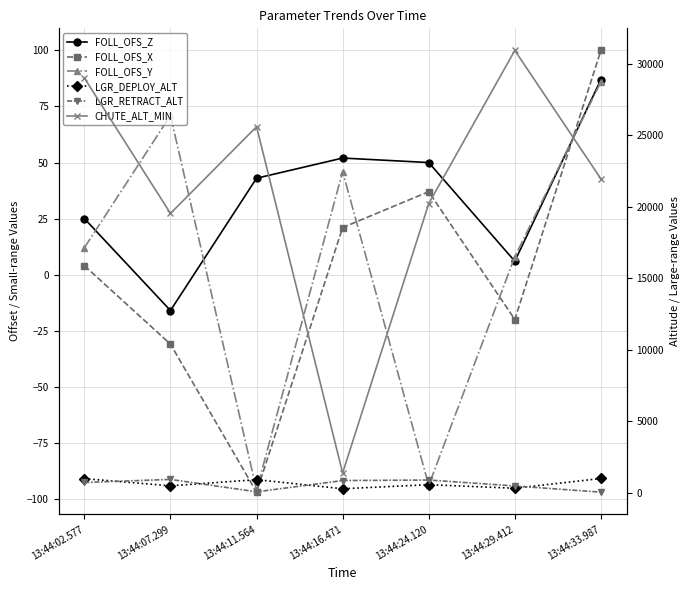

True or false: LGR_DEPLOY_ALT and FOLL_OFS_X cross at least once.

False